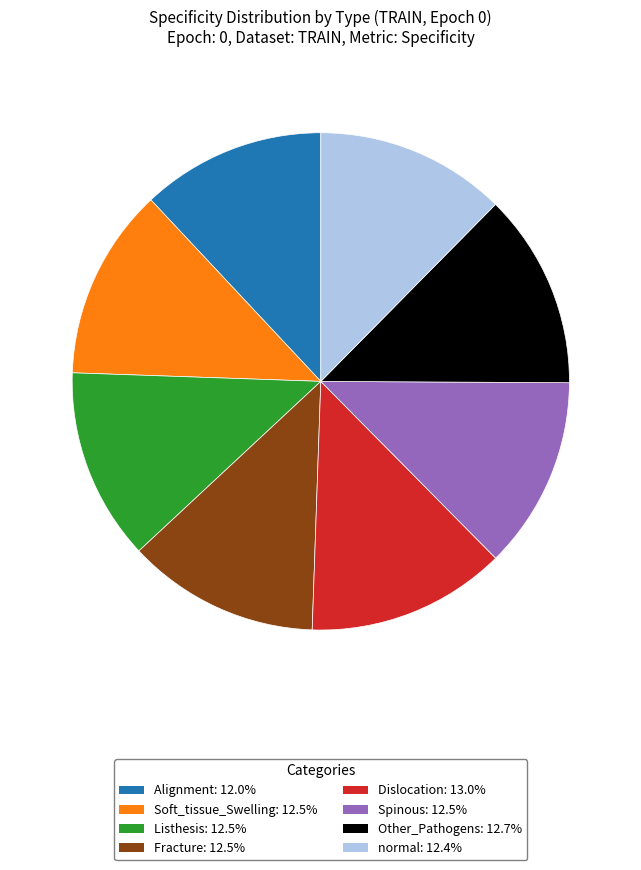

Approximately how many times larger is the value at Soft_tissue_Swelling compared to Fracture?

1.0